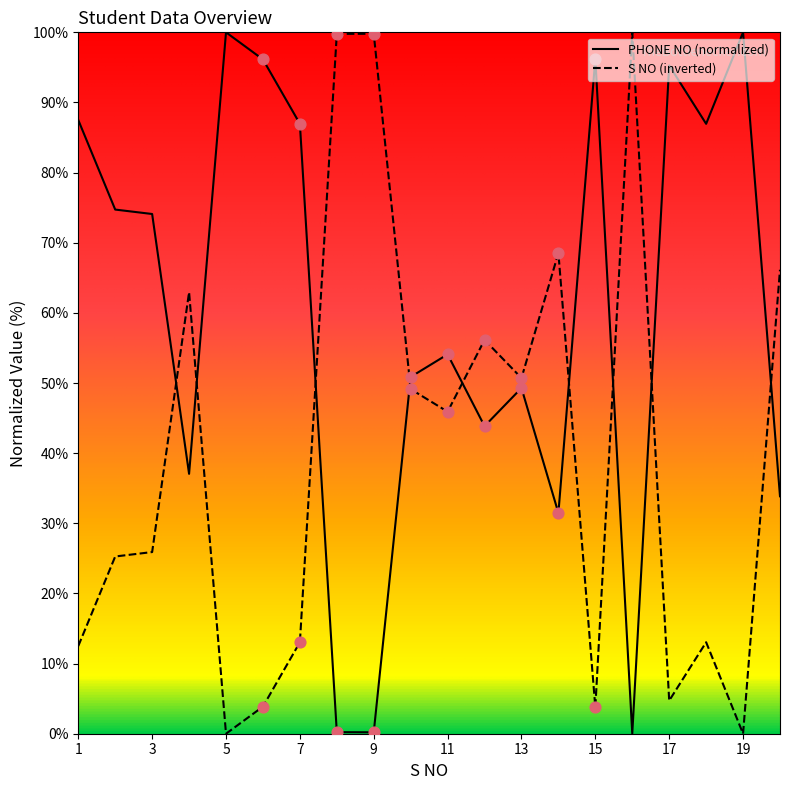

What is the ratio of the value at 14 to the value at 5?

0.3